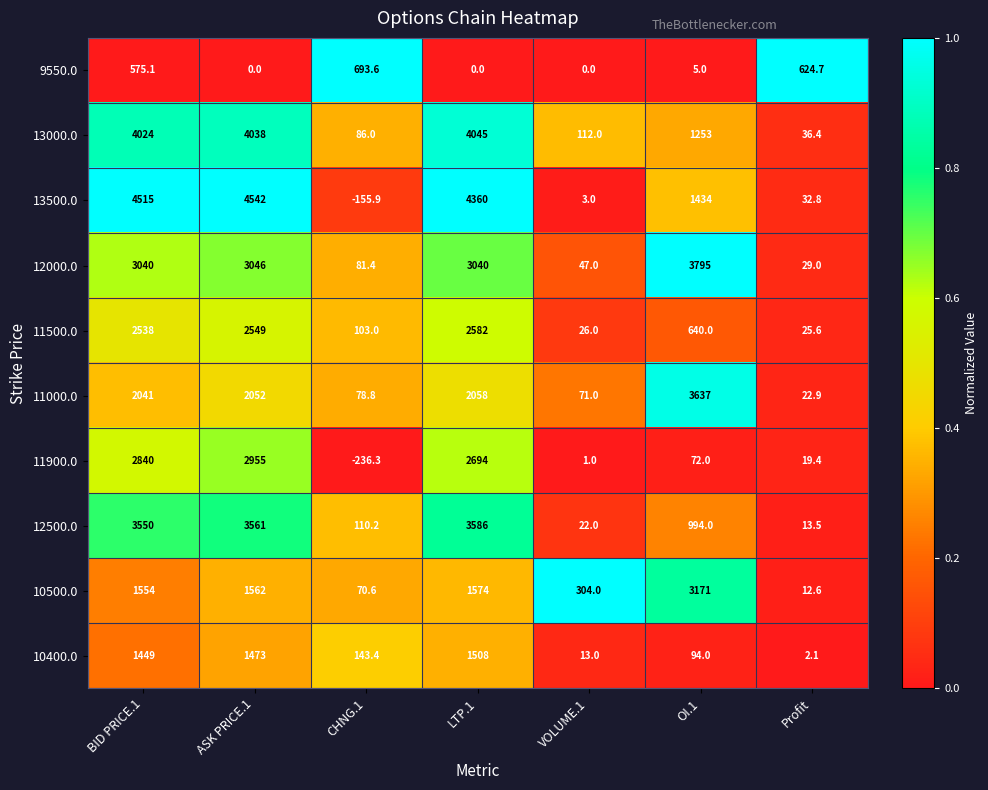

Where does the 12500.0 series first go above 994?

BID PRICE.1